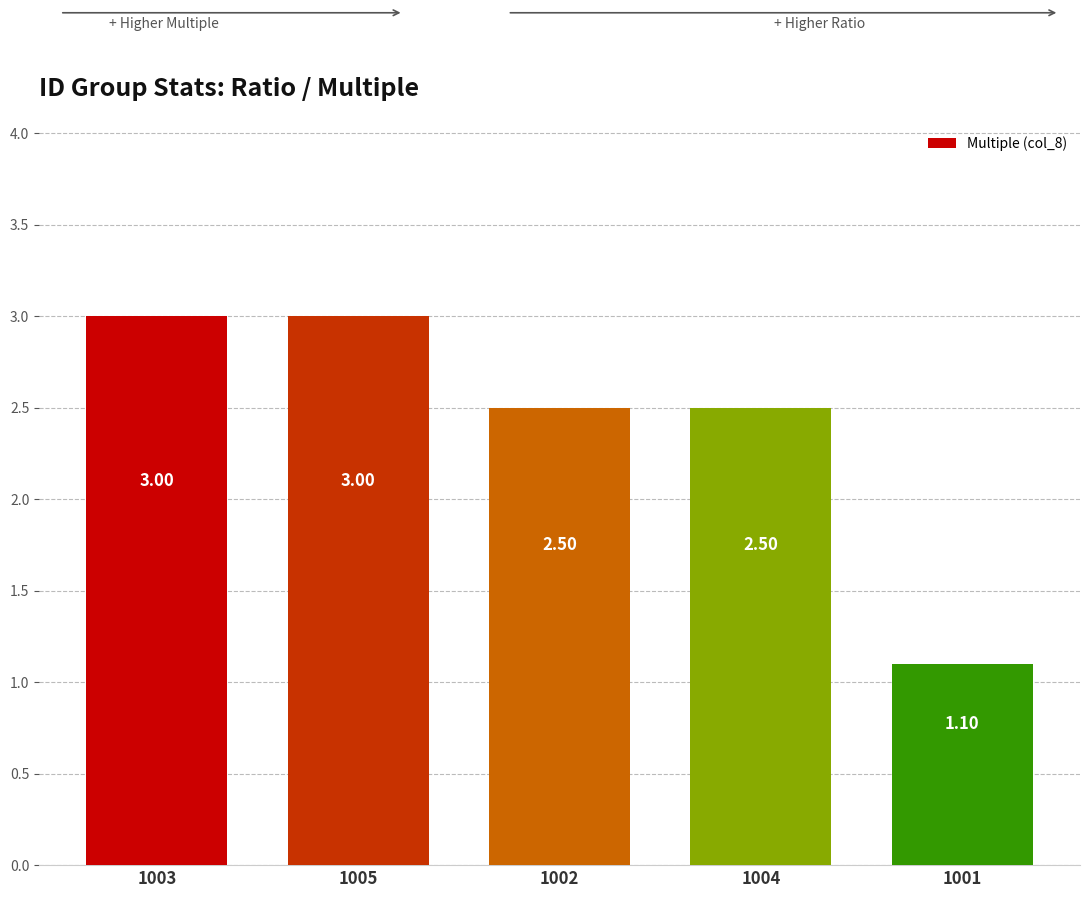

Is it true that the value at 1003 is 3.0?

True